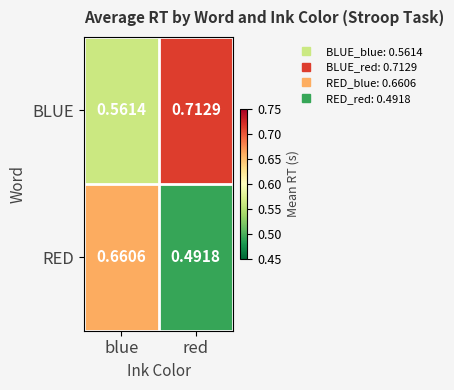

Where is RED nearest to the value 0?

red